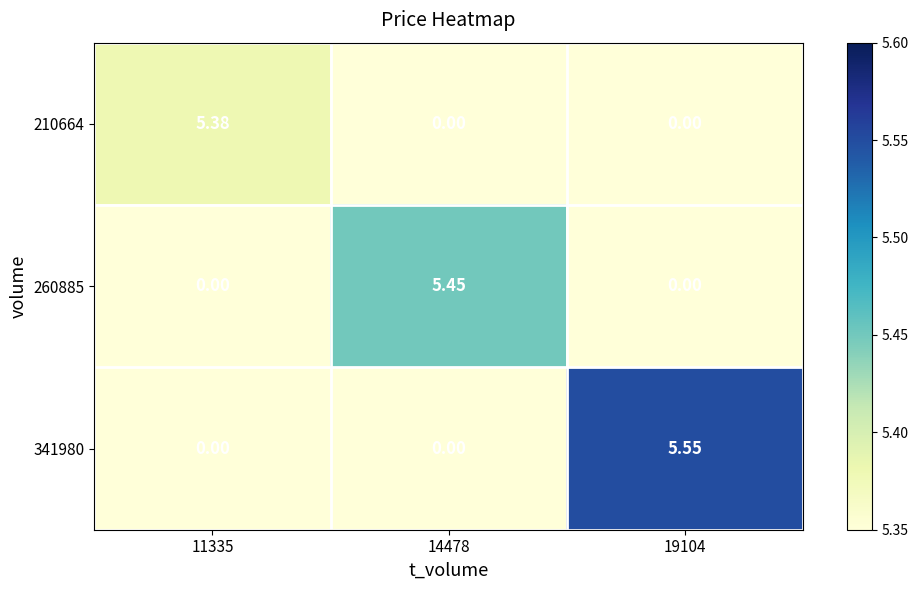

How many categories are shown in the chart?

3